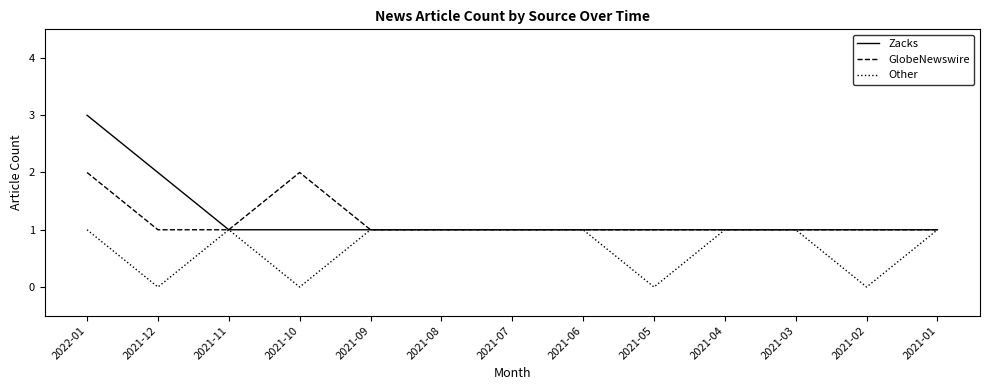

What is the difference between the second highest and minimum values in the Zacks series?

1